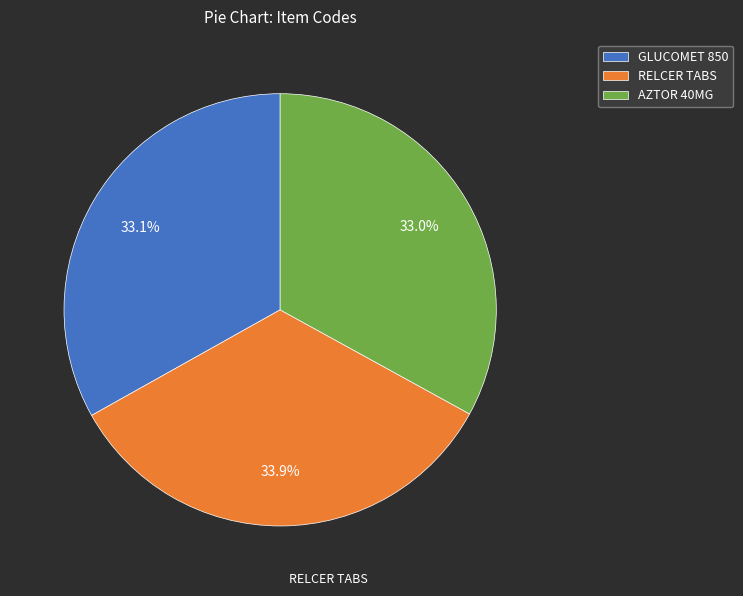

Is it true that AZTOR 40MG is 23% of the pie?

False